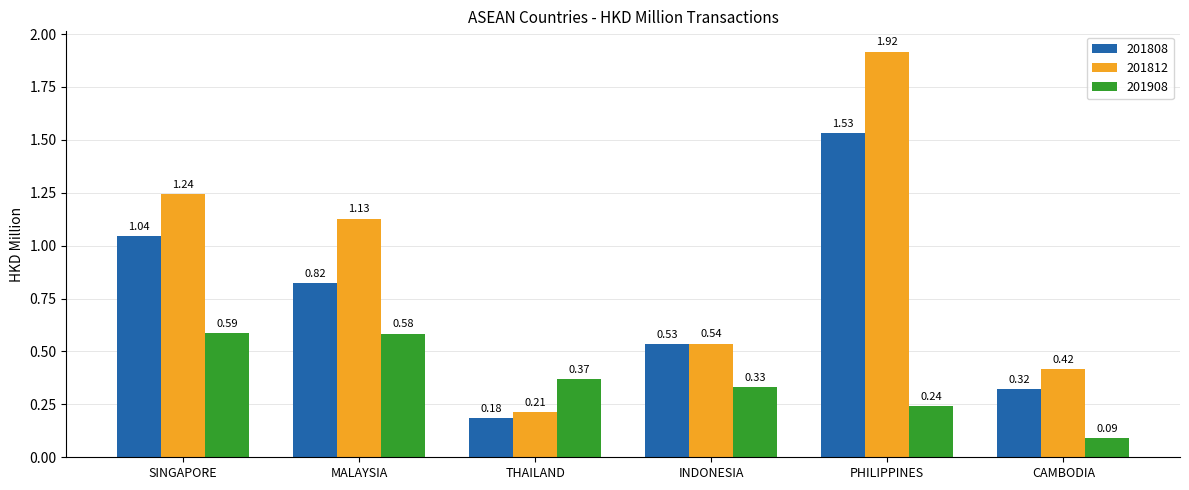

Which series changed the most between INDONESIA and PHILIPPINES?

201812